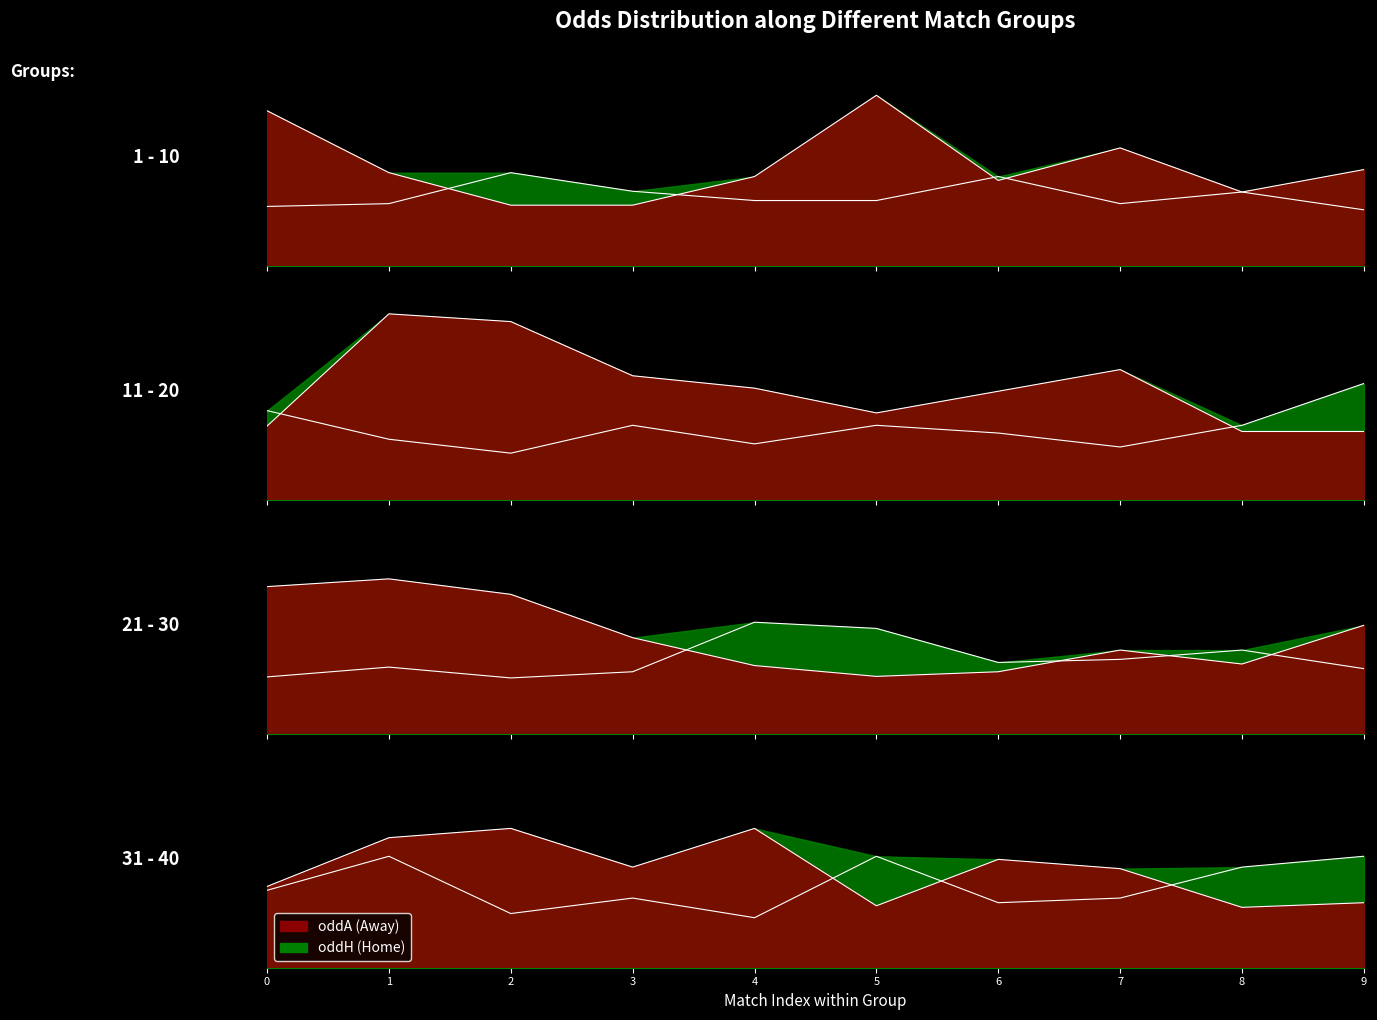

True or false: oddA and oddH_op cross at least once.

True